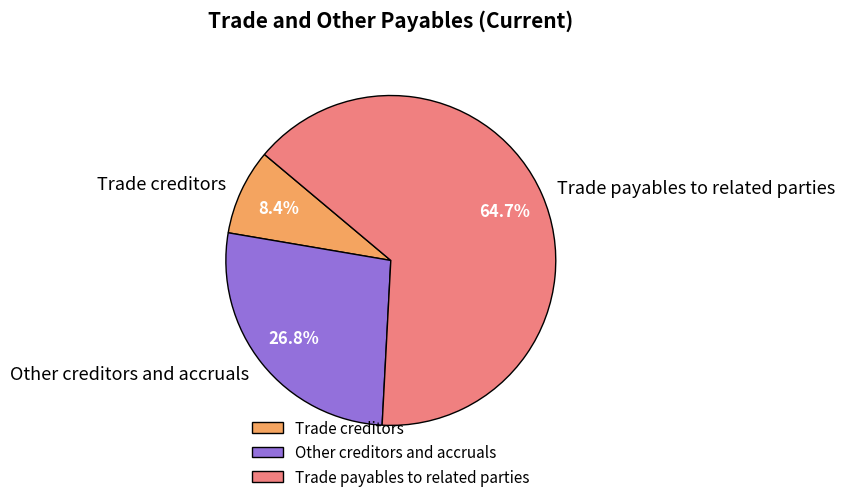

Which category has the biggest portion of the pie?

Trade payables to related parties